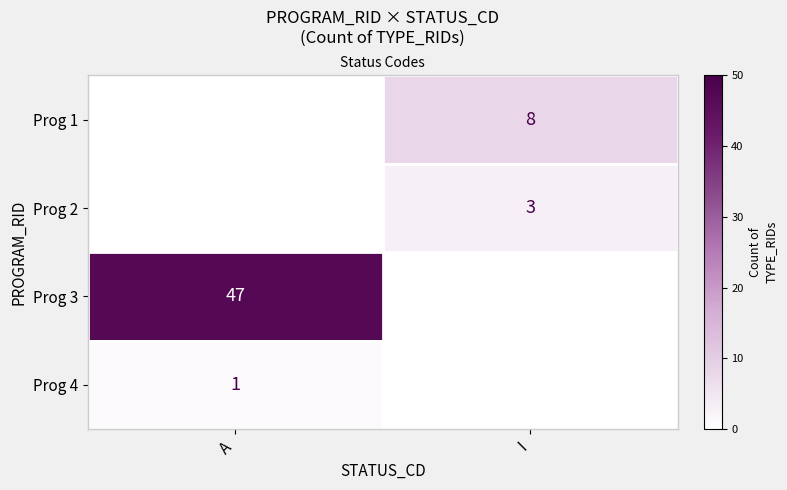

What is the maximum value shown in the chart?

47.0